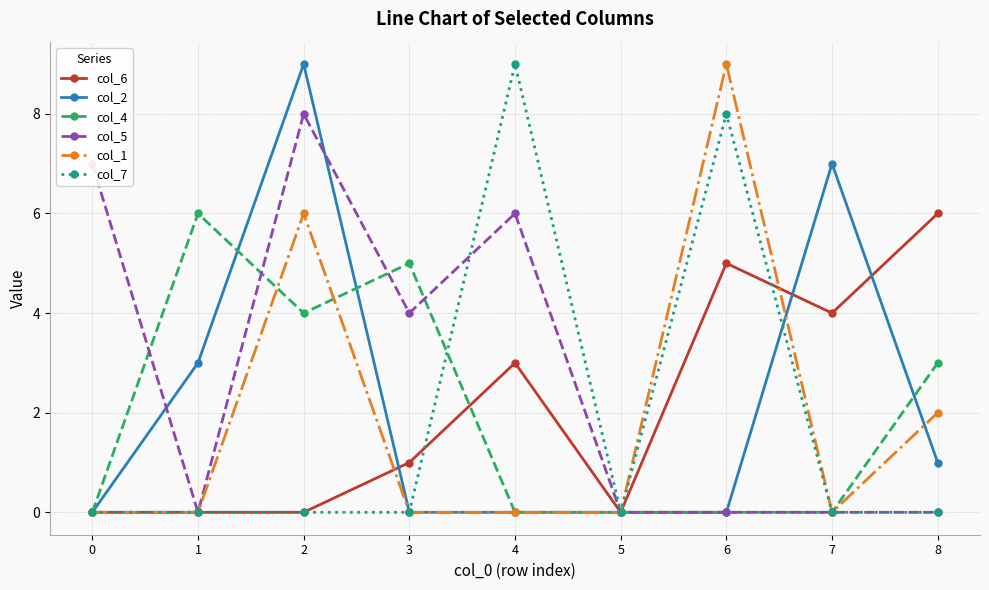

How many lines are shown in the chart?

6